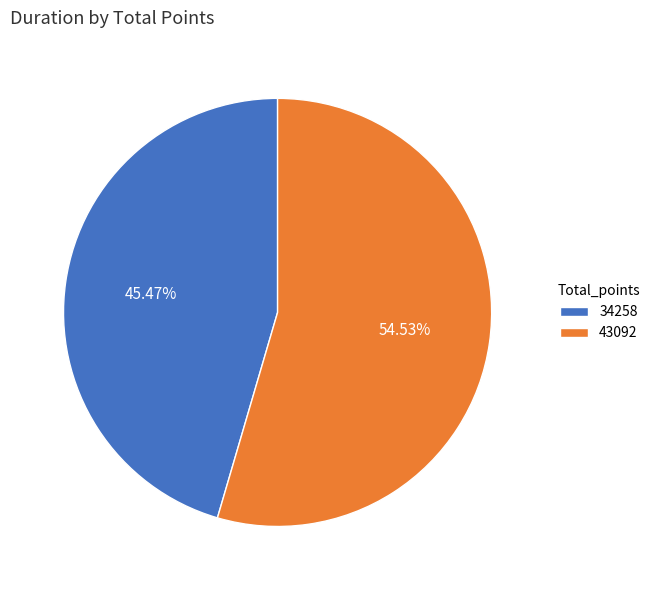

To the nearest percent, what is the difference between the 34258 and 43092 slice percentages?

9%